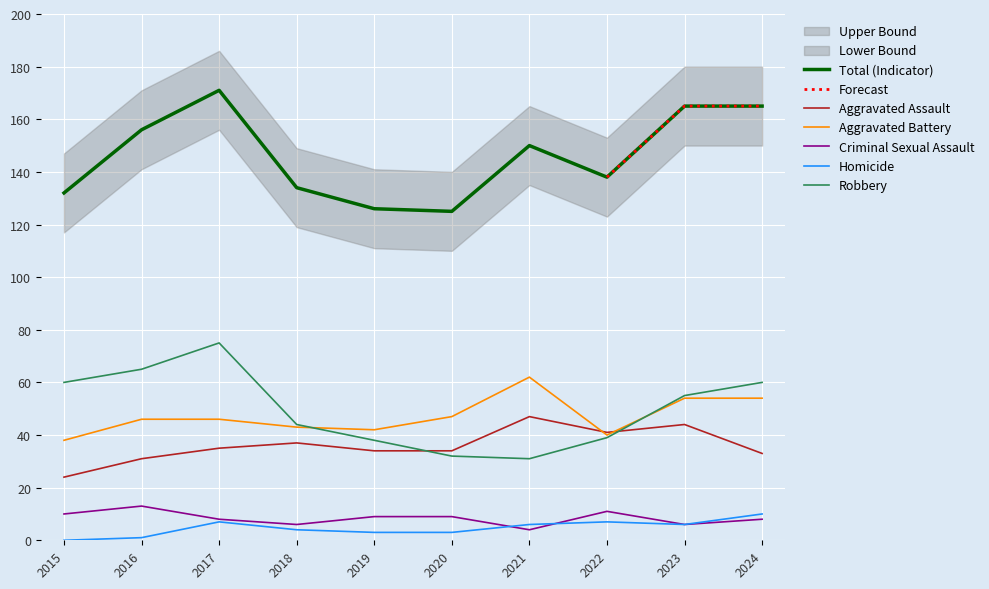

Rank the categories by Homicide value from lowest to highest.

2015, 2016, 2019, 2020, 2018, 2021, 2023, 2017, 2022, 2024